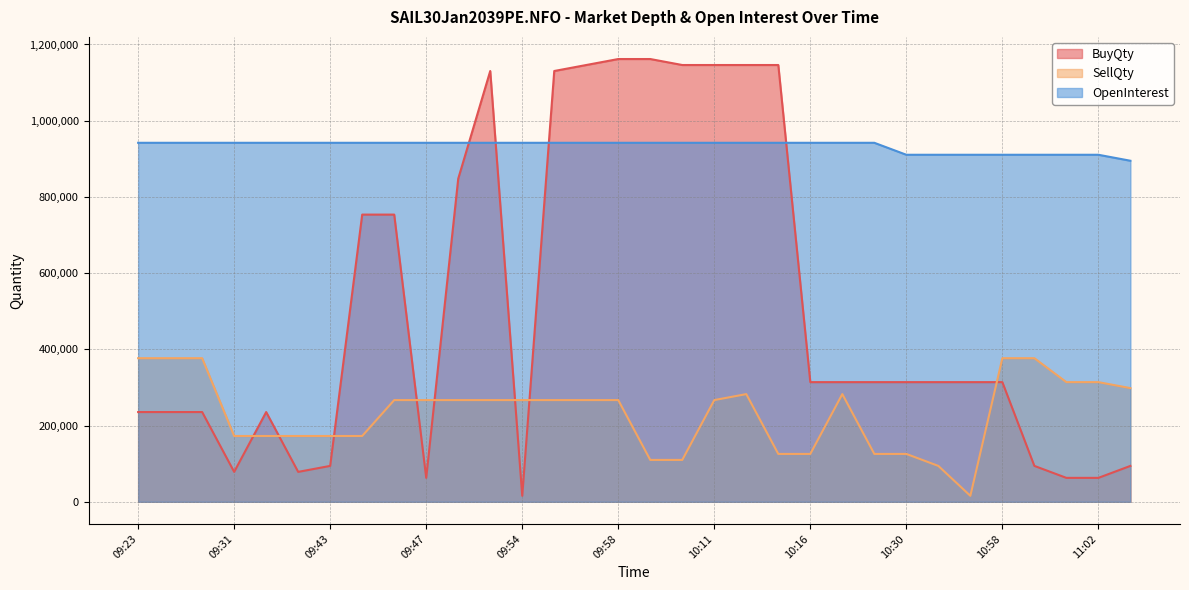

The value of OpenInterest at 11:02 is 910600. True or false?

True